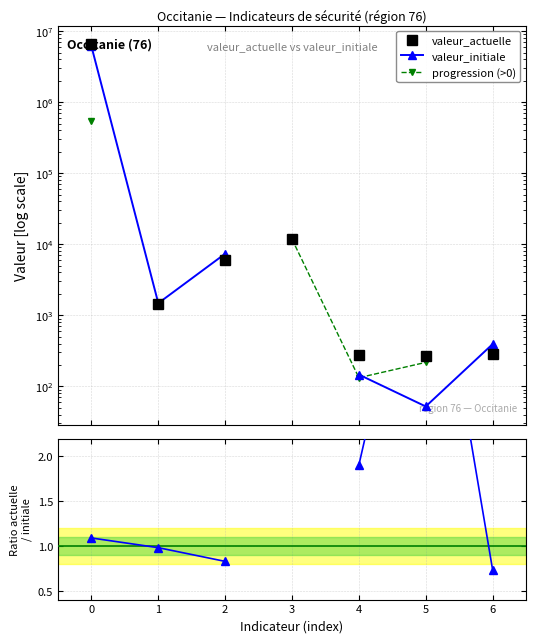

Does the chart have visible grid lines?

Yes